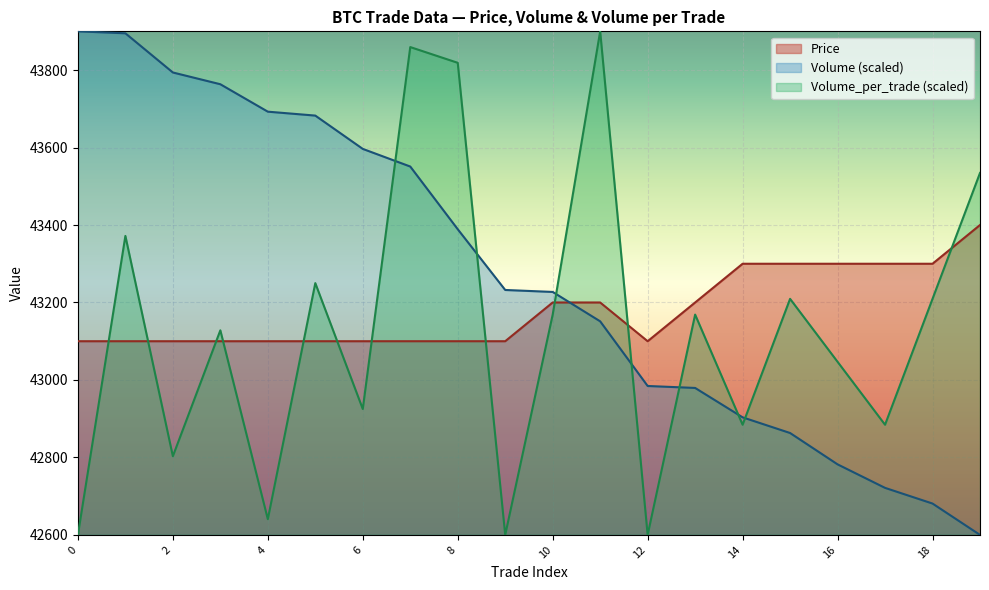

How many lines are shown in the chart?

3